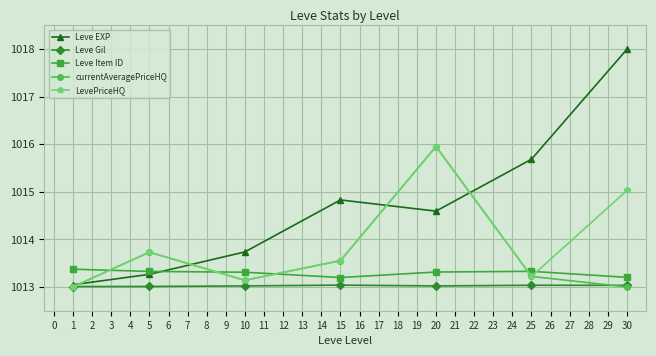

Which category has the highest value in the Leve EXP series?

30